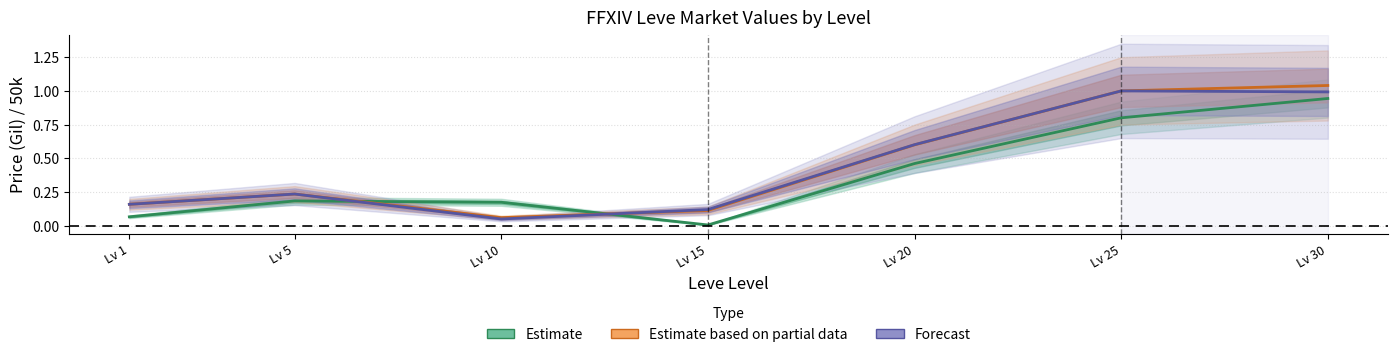

Which category has the highest value across all series?

Lv 30